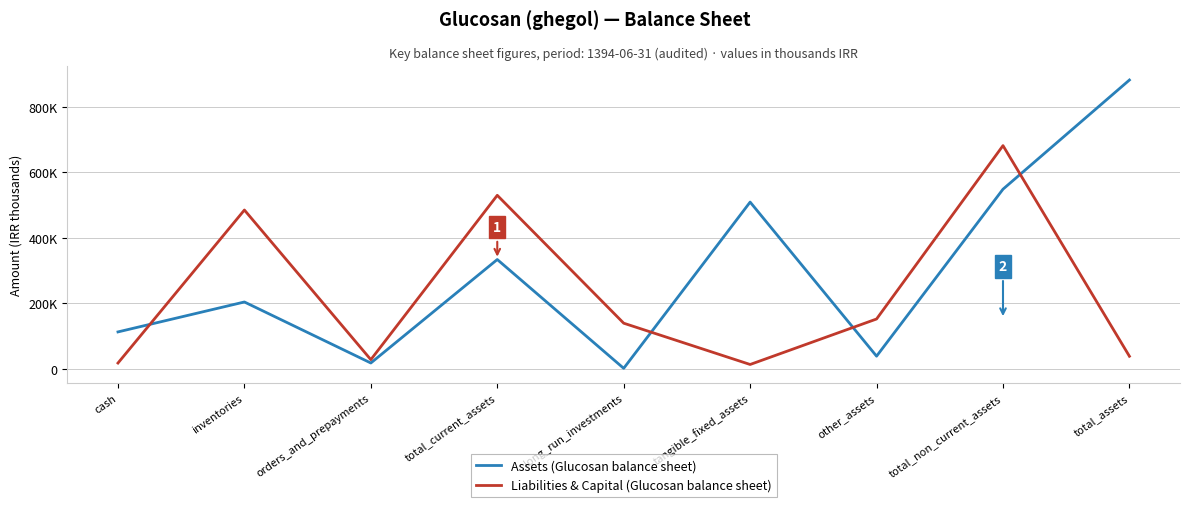

What are all the series names shown in the legend?

Assets (Glucosan balance sheet), Liabilities & Capital (Glucosan balance sheet)